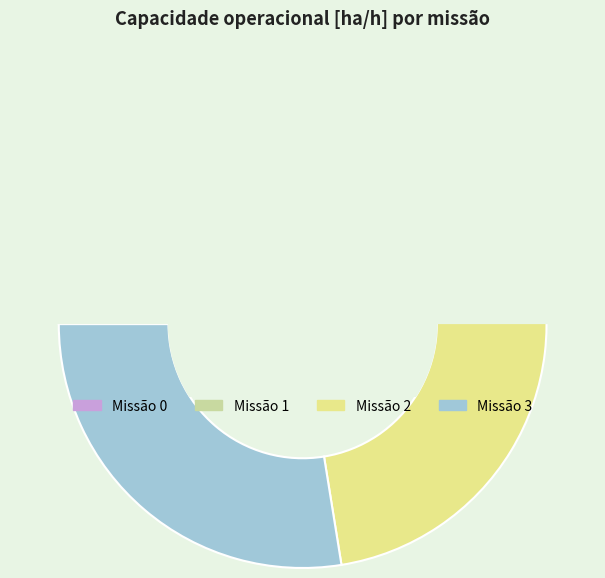

Count the number of slices in the pie.

4